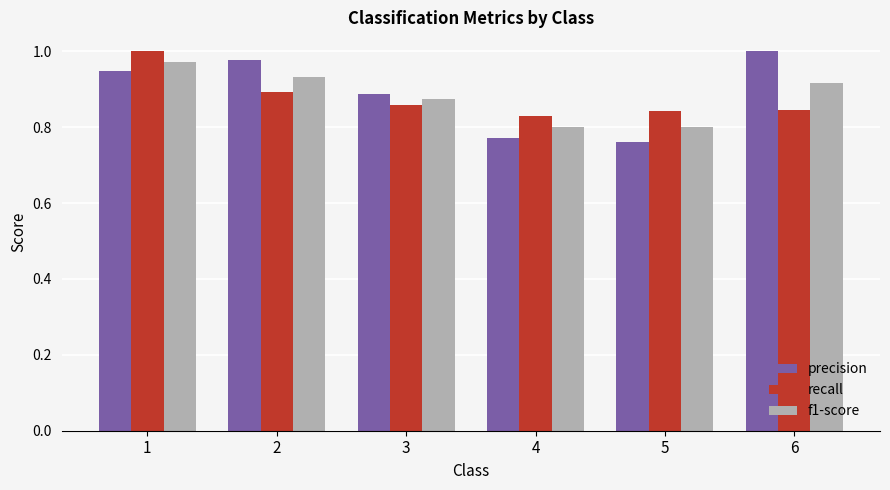

What is the sum of all precision values?

5.3